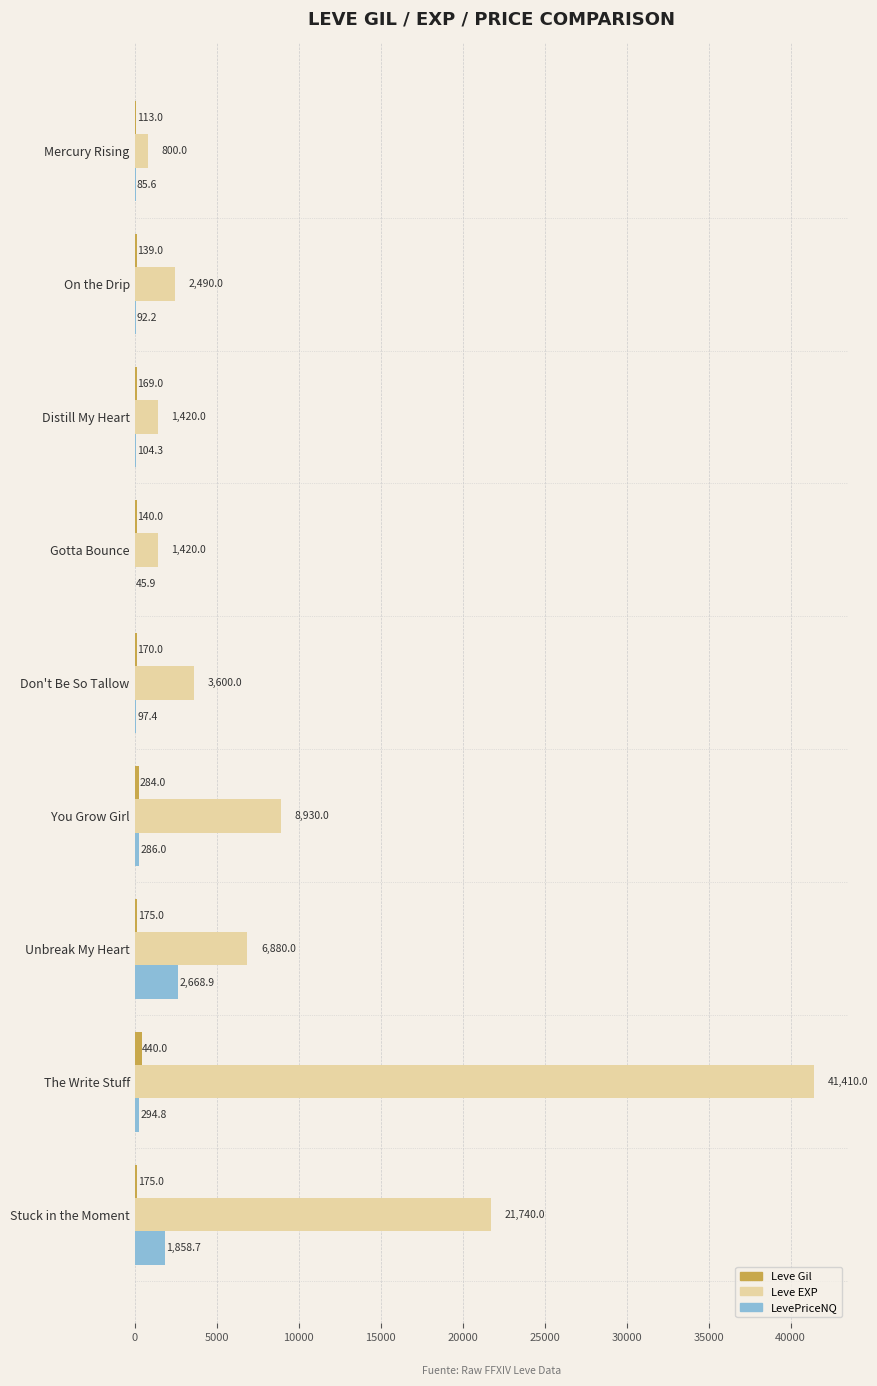

Where is Leve Gil nearest to the value 276?

You Grow Girl